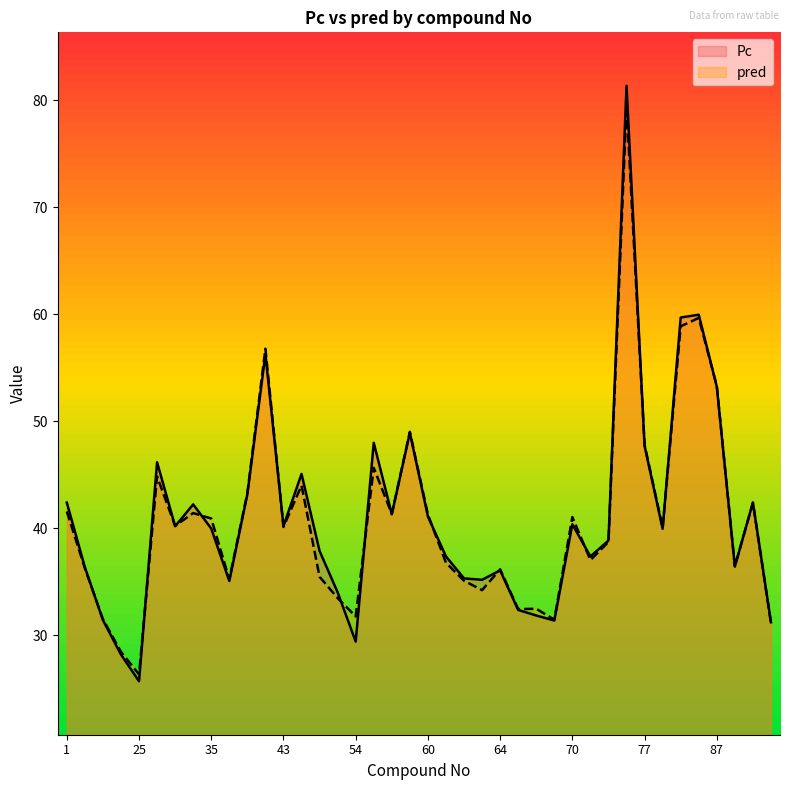

At which category does the chart reach its peak across all series?

73